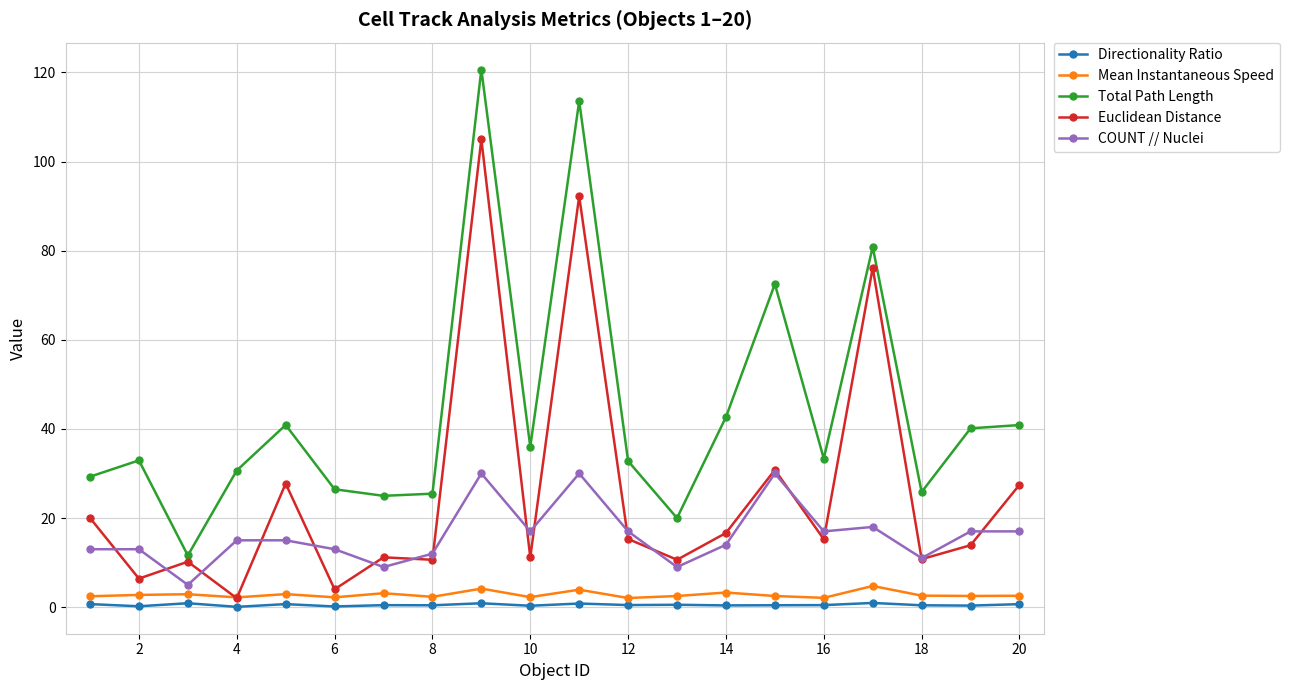

What is the lowest value of the COUNT // Nuclei series?

5.0